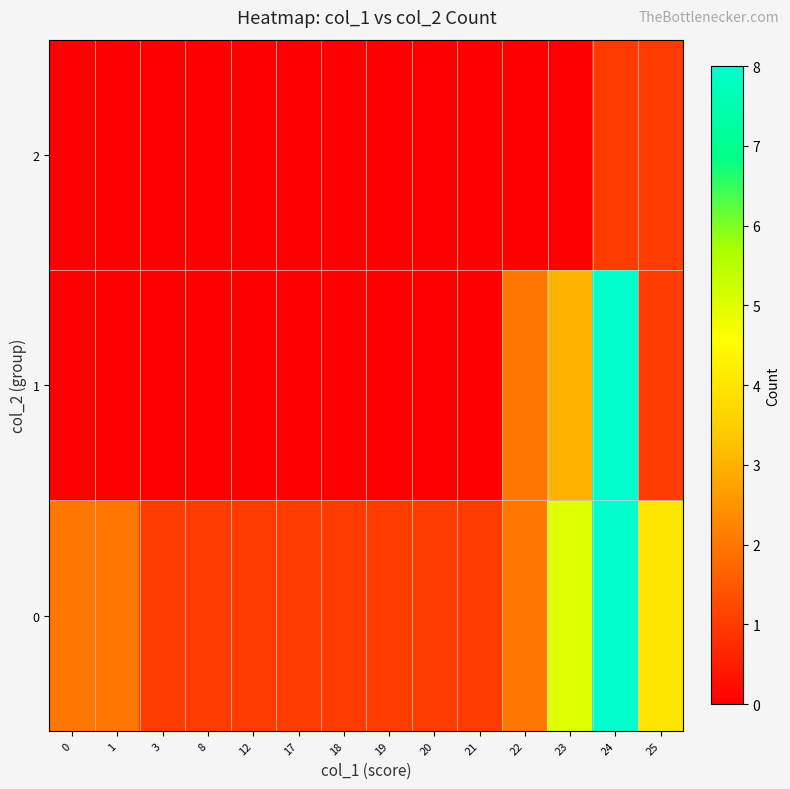

At which category is the sum across all series the highest?

24